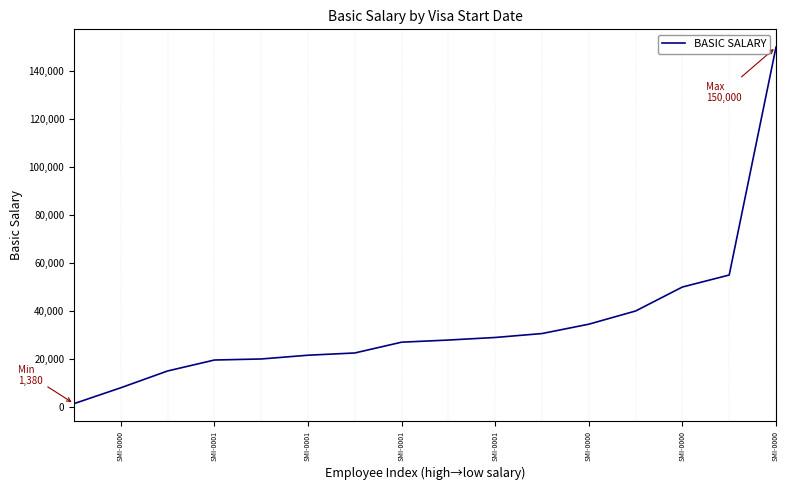

The chart shows a value of 11432 at SMI-0001. True or false?

False